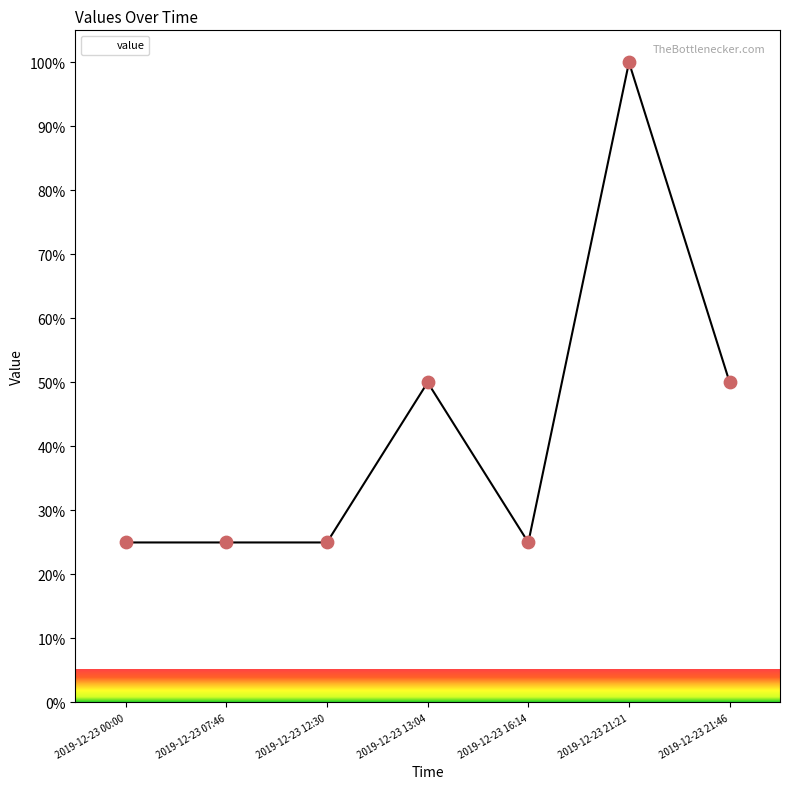

Which has a higher value, 2019-12-23 21:46 or 2019-12-23 12:30?

2019-12-23 21:46